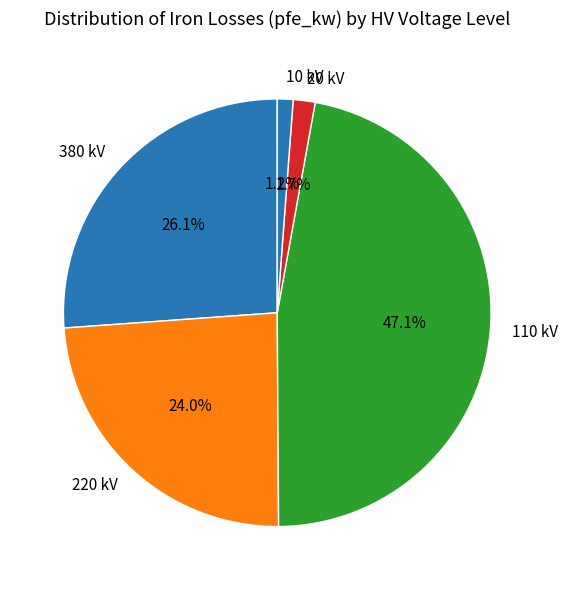

How much of the chart is everything except 380 kV?

73.9%